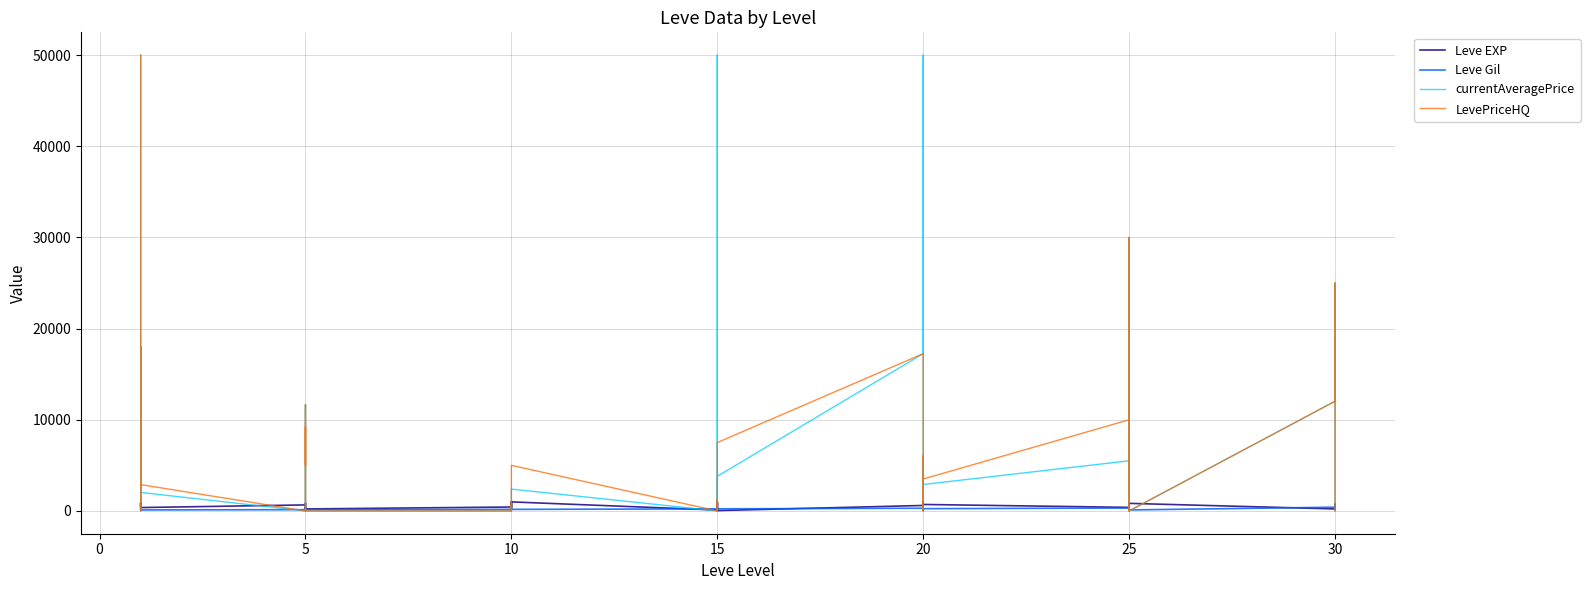

True or false: LevePriceHQ has more than 2 interior local peaks.

True